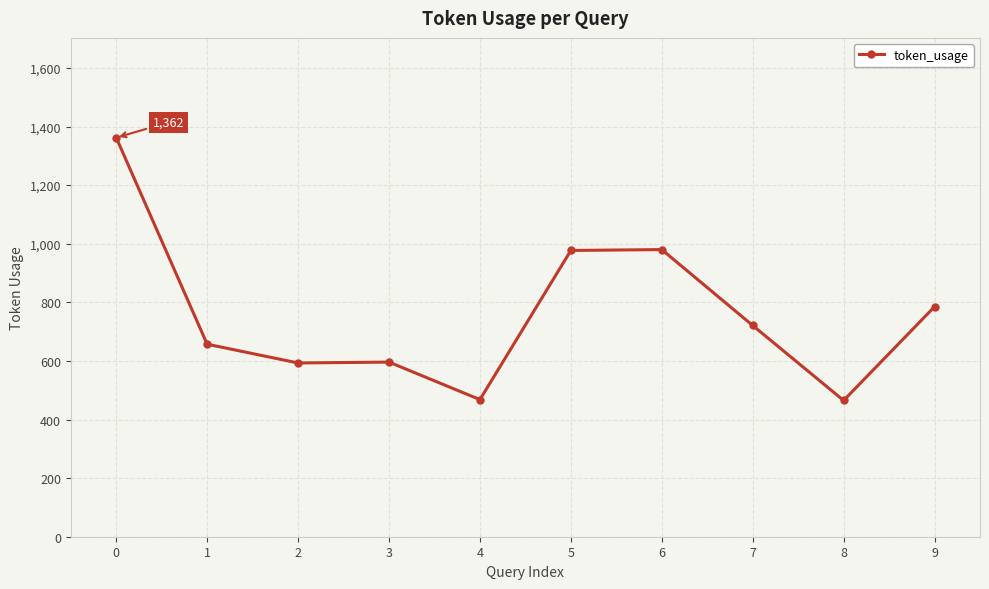

What is the value of the 1st point from the left?

1362